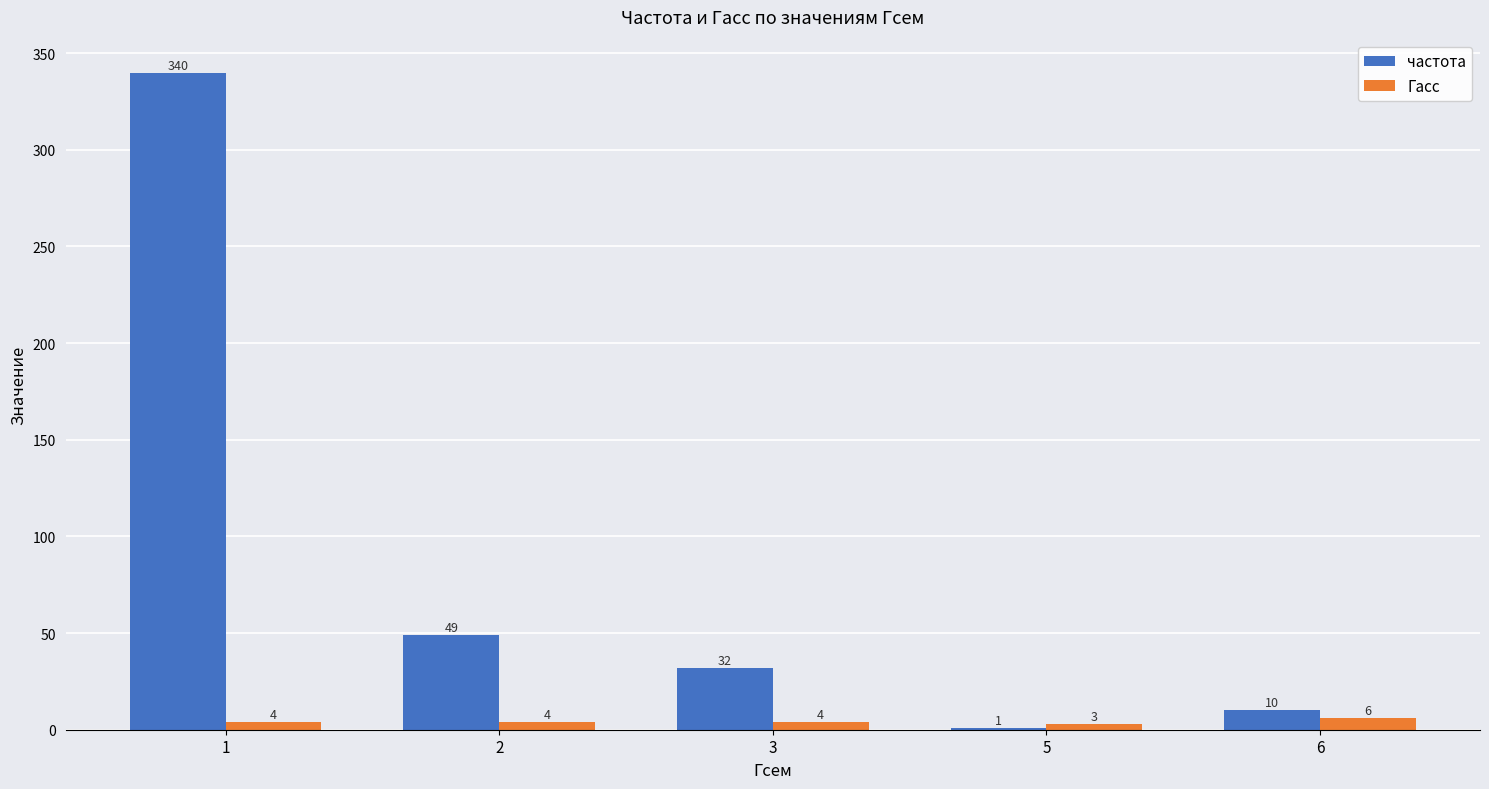

The частота series shows 10 at 2. True or false?

False